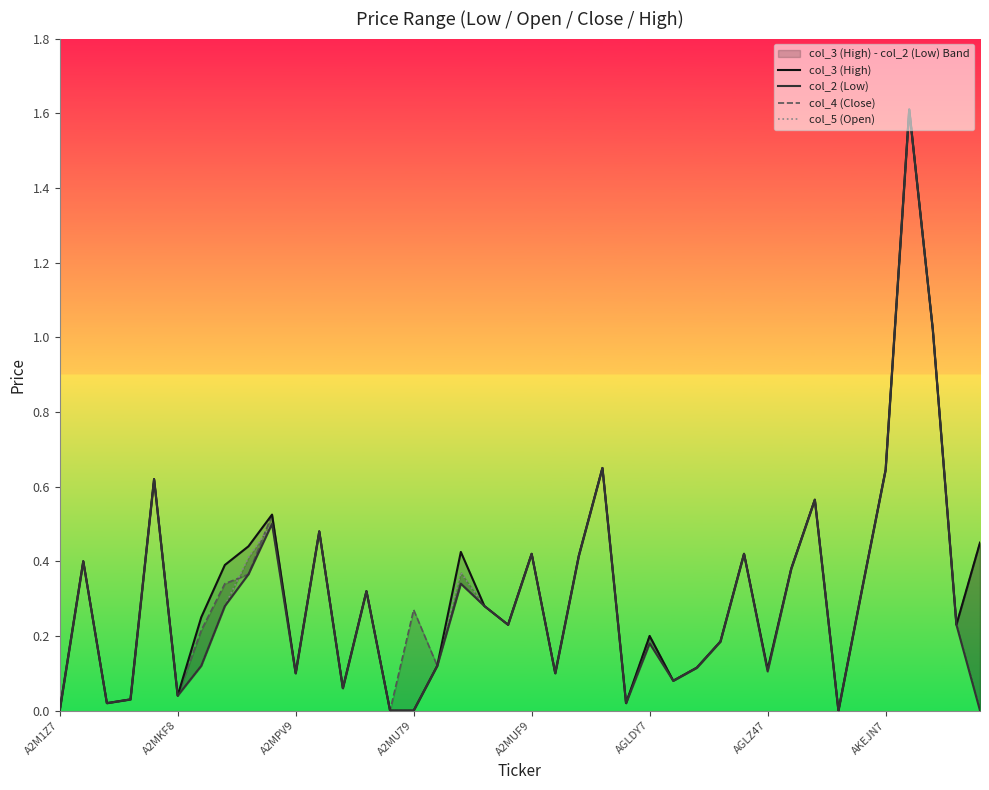

Reading left to right, what are all the values shown in this chart?

col_3 (High): 0.0	0.4	0.0	0.0	0.6	0.0	0.2	0.4	0.4	0.5	0.1	0.5	0.1	0.3	0.0	0.0	0.1	0.4	0.3	0.2	0.4	0.1	0.4	0.7	0.0	0.2	0.1	0.1	0.2	0.4	0.1	0.4	0.6	0.0	0.3	0.6	1.6	1.0	0.2	0.5
col_2 (Low): 0.0	0.4	0.0	0.0	0.6	0.0	0.1	0.3	0.4	0.5	0.1	0.5	0.1	0.3	0.0	0.0	0.1	0.3	0.3	0.2	0.4	0.1	0.4	0.7	0.0	0.2	0.1	0.1	0.2	0.4	0.1	0.4	0.6	0.0	0.3	0.6	1.6	1.0	0.2	0.0
col_4 (Close): 0.0	0.4	0.0	0.0	0.6	0.0	0.2	0.3	0.4	0.5	0.1	0.5	0.1	0.3	0.0	0.3	0.1	0.3	0.3	0.2	0.4	0.1	0.4	0.7	0.0	0.2	0.1	0.1	0.2	0.4	0.1	0.4	0.6	0.0	0.3	0.6	1.6	1.0	0.2	0.5
col_5 (Open): 0.0	0.4	0.0	0.0	0.6	0.0	0.1	0.3	0.4	0.5	0.1	0.5	0.1	0.3	0.0	0.0	0.1	0.4	0.3	0.2	0.4	0.1	0.4	0.7	0.0	0.2	0.1	0.1	0.2	0.4	0.1	0.4	0.6	0.0	0.3	0.6	1.6	1.0	0.2	0.0